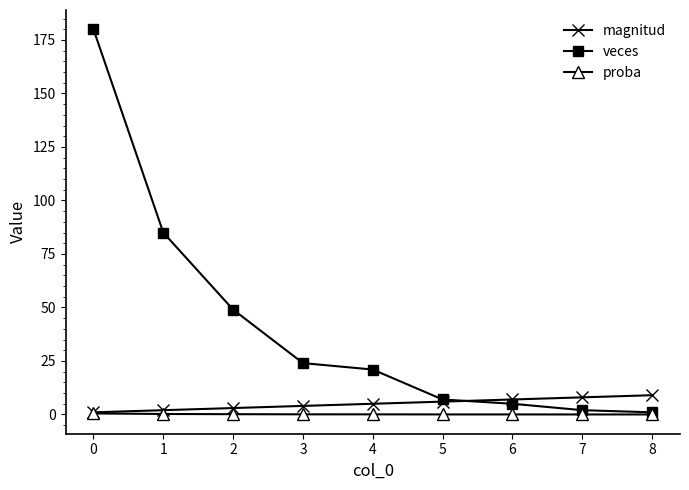

What is the lowest value of the veces series?

1.0